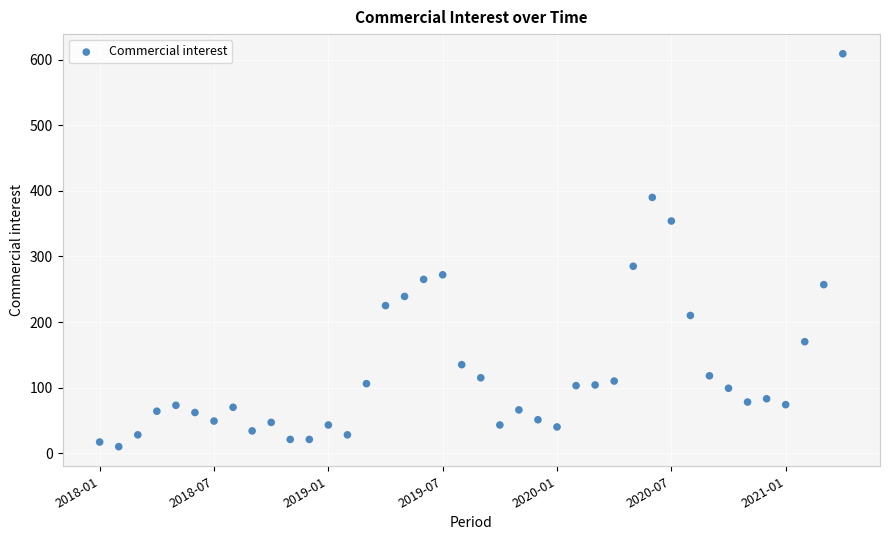

What is the range of Y values (max minus min)?

599